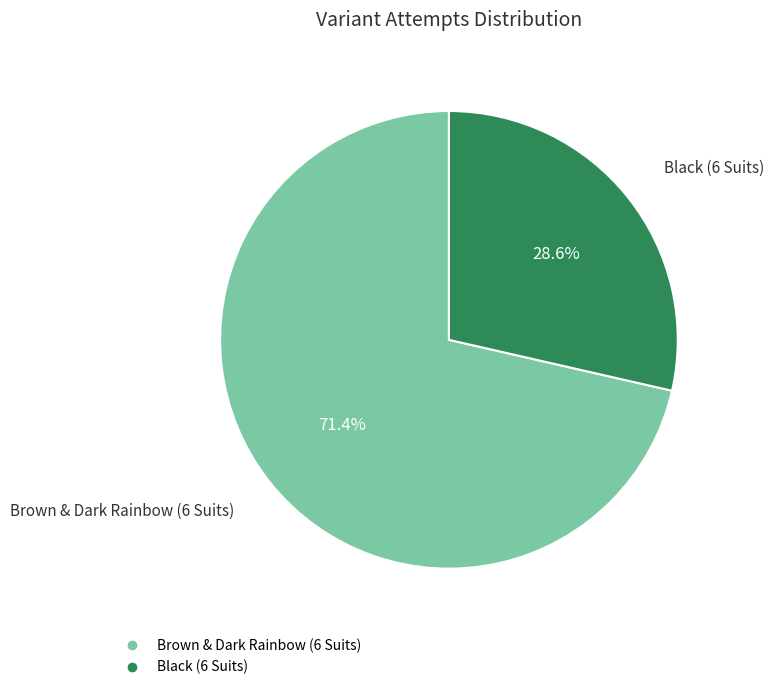

The Brown & Dark Rainbow (6 Suits) slice represents 57% of the pie. True or false?

False